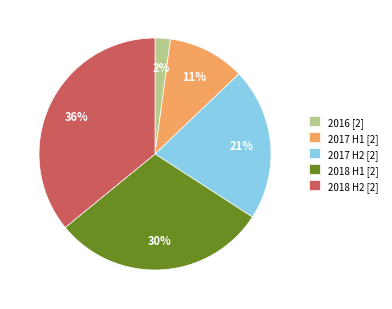

Which slice is the smallest?

2016 [2]